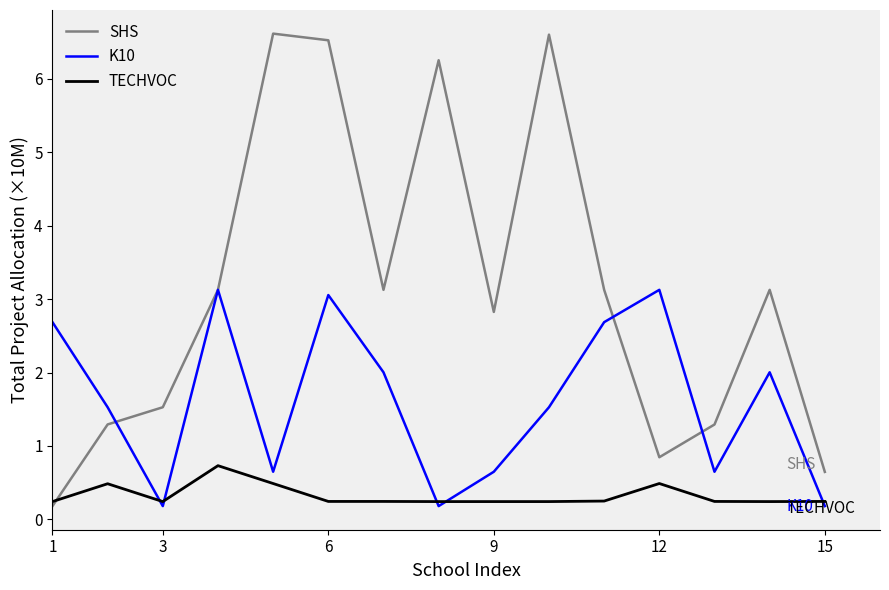

List the series in order of their overall mean, lowest first.

TECHVOC, K10, SHS